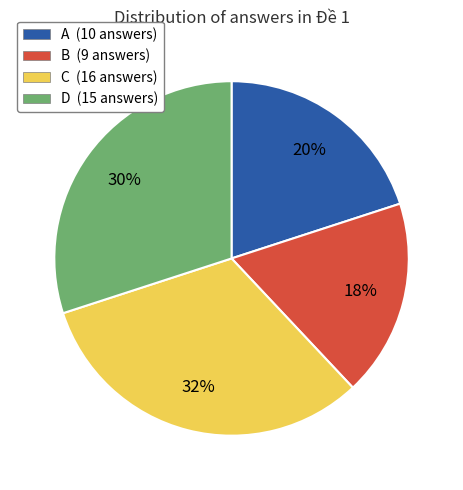

How many segments does this pie chart have?

4